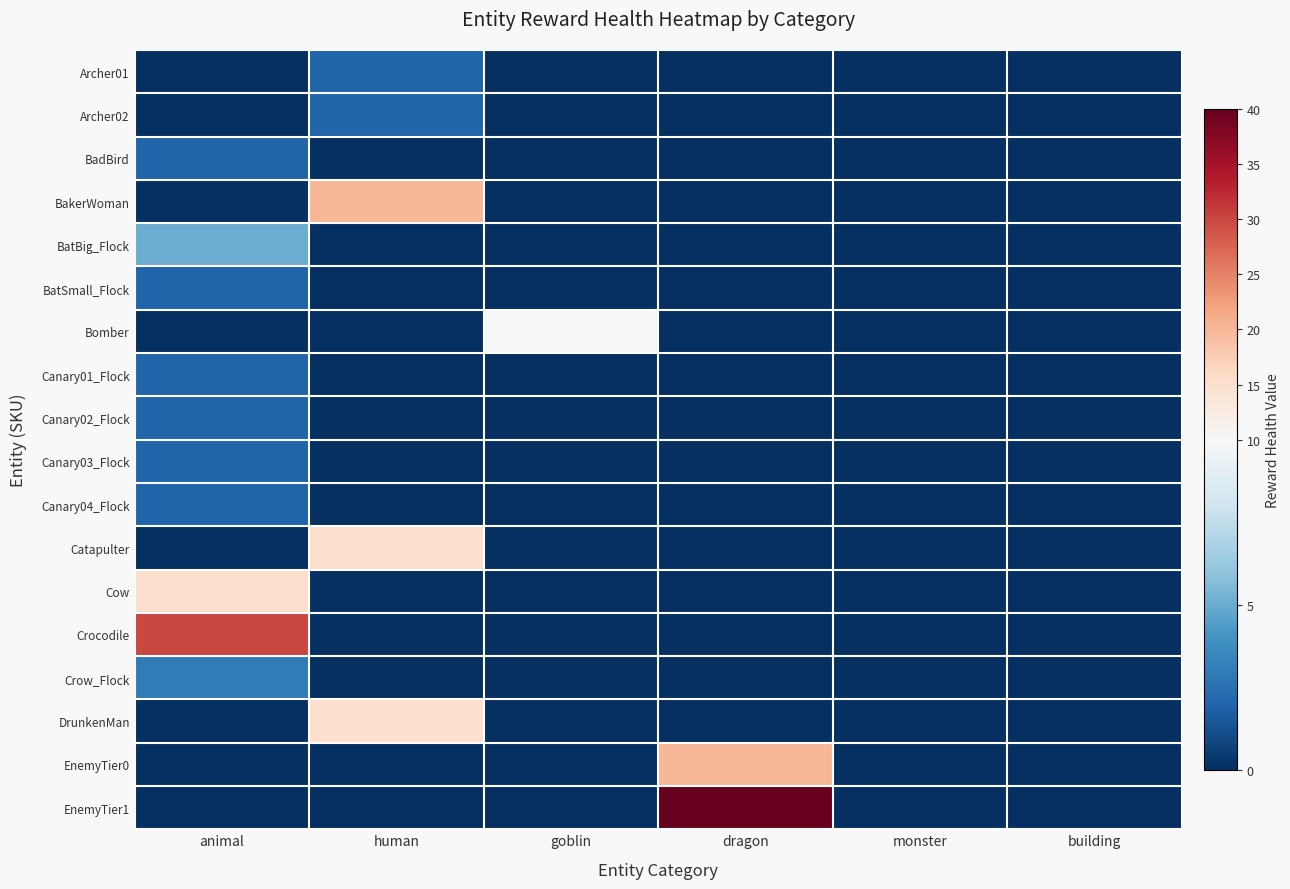

Reading left to right, transcribe all the data shown in this chart.

Archer01: animal=0	human=2	goblin=0	dragon=0	monster=0	building=0
Archer02: animal=0	human=2	goblin=0	dragon=0	monster=0	building=0
BadBird: animal=2	human=0	goblin=0	dragon=0	monster=0	building=0
BakerWoman: animal=0	human=20	goblin=0	dragon=0	monster=0	building=0
BatBig_Flock: animal=5	human=0	goblin=0	dragon=0	monster=0	building=0
BatSmall_Flock: animal=2	human=0	goblin=0	dragon=0	monster=0	building=0
Bomber: animal=0	human=0	goblin=10	dragon=0	monster=0	building=0
Canary01_Flock: animal=2	human=0	goblin=0	dragon=0	monster=0	building=0
Canary02_Flock: animal=2	human=0	goblin=0	dragon=0	monster=0	building=0
Canary03_Flock: animal=2	human=0	goblin=0	dragon=0	monster=0	building=0
Canary04_Flock: animal=2	human=0	goblin=0	dragon=0	monster=0	building=0
Catapulter: animal=0	human=15	goblin=0	dragon=0	monster=0	building=0
Cow: animal=15	human=0	goblin=0	dragon=0	monster=0	building=0
Crocodile: animal=30	human=0	goblin=0	dragon=0	monster=0	building=0
Crow_Flock: animal=3	human=0	goblin=0	dragon=0	monster=0	building=0
DrunkenMan: animal=0	human=15	goblin=0	dragon=0	monster=0	building=0
EnemyTier0: animal=0	human=0	goblin=0	dragon=20	monster=0	building=0
EnemyTier1: animal=0	human=0	goblin=0	dragon=40	monster=0	building=0